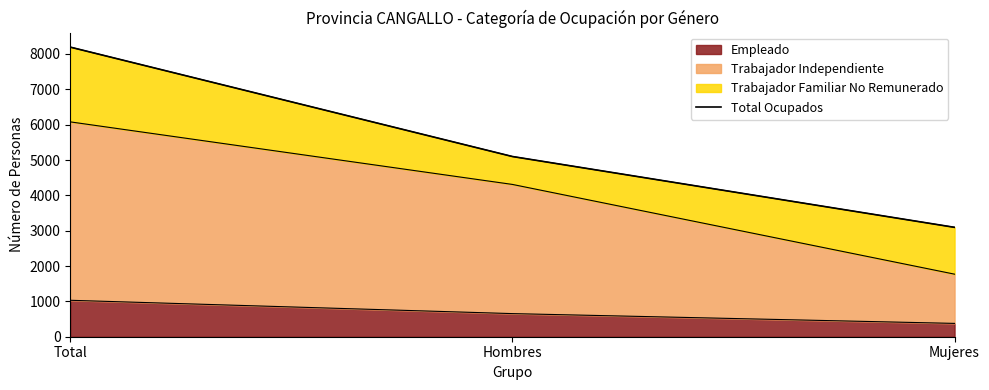

What is the label of the 3rd point from the left?

Mujeres